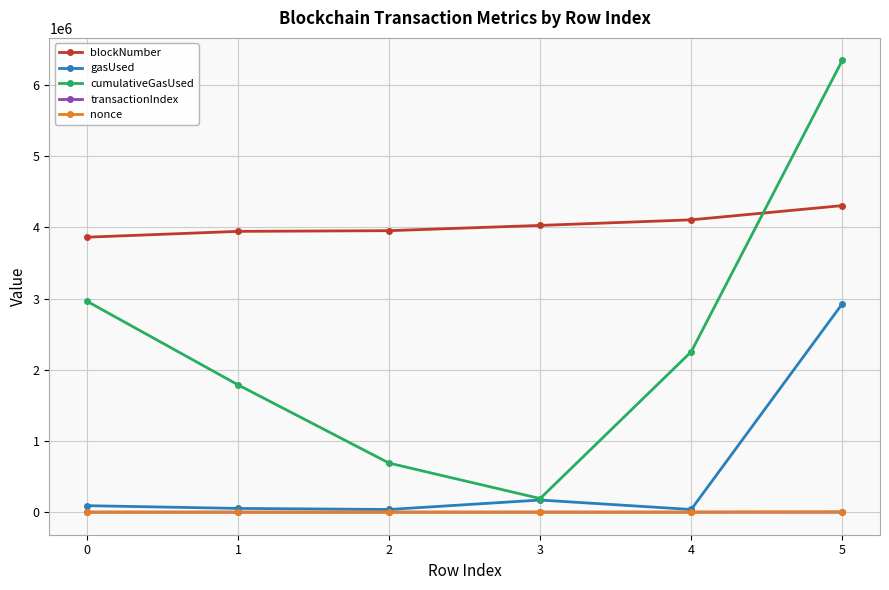

Which series has the widest spread of values?

cumulativeGasUsed